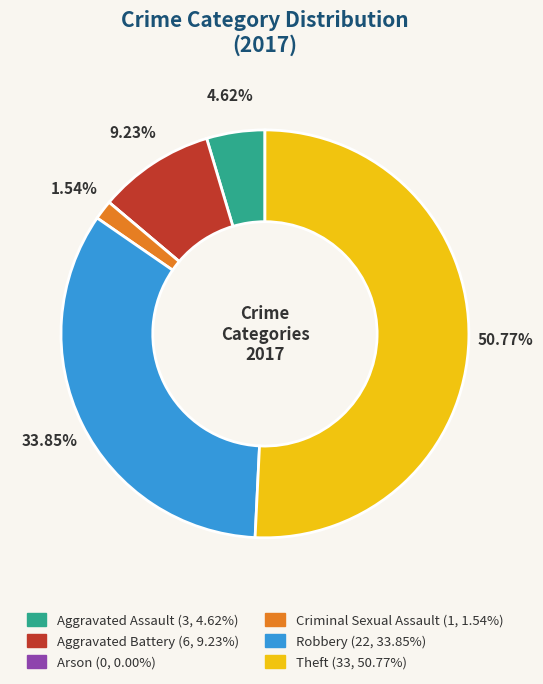

What is the largest slice in the pie chart?

Theft